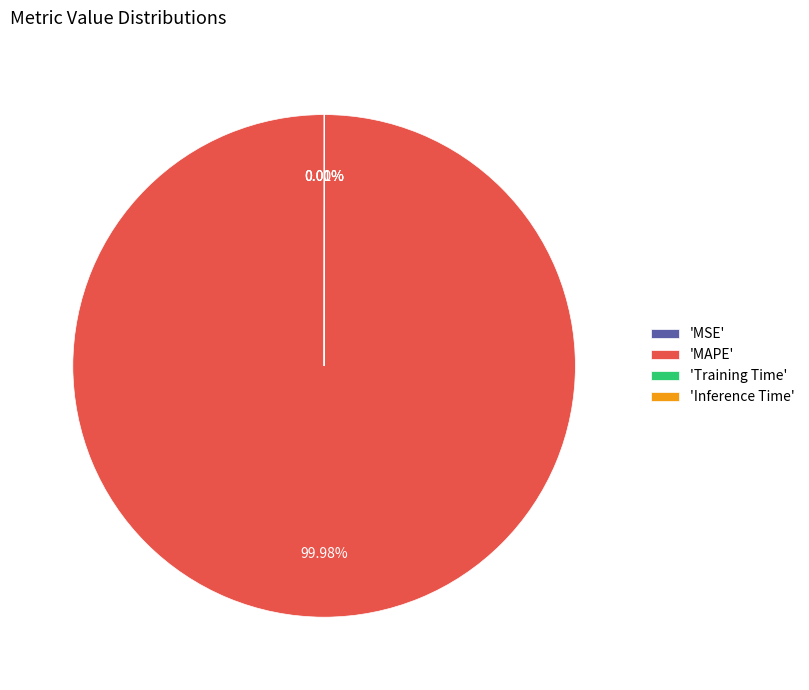

Which category has the biggest portion of the pie?

'MAPE'